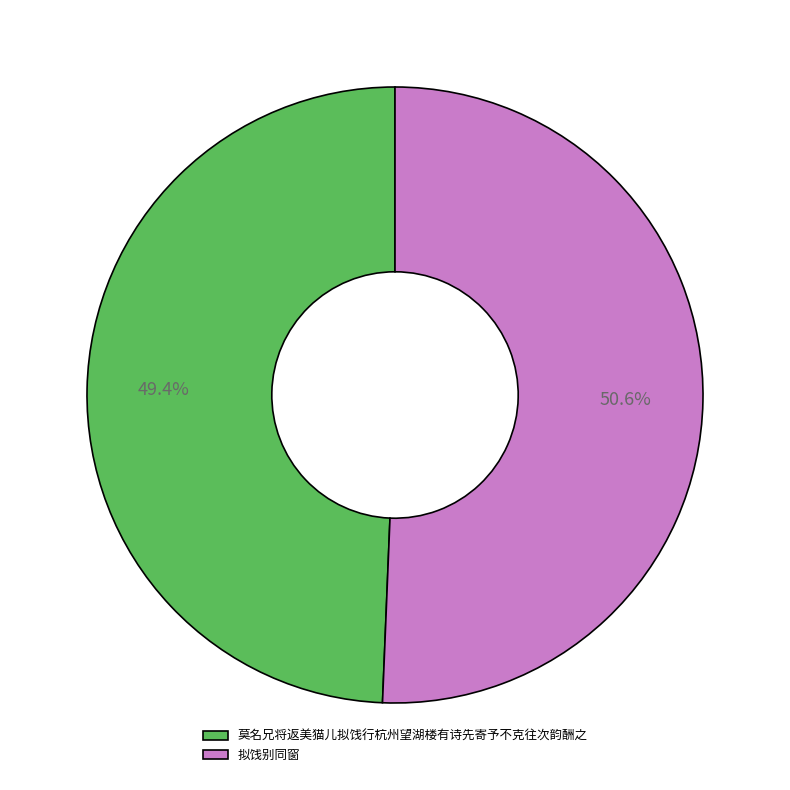

Rank the categories by value from lowest to highest.

莫名兄将返美猫儿拟饯行杭州望湖楼有诗先寄予不克往次韵酬之, 拟饯别同窗